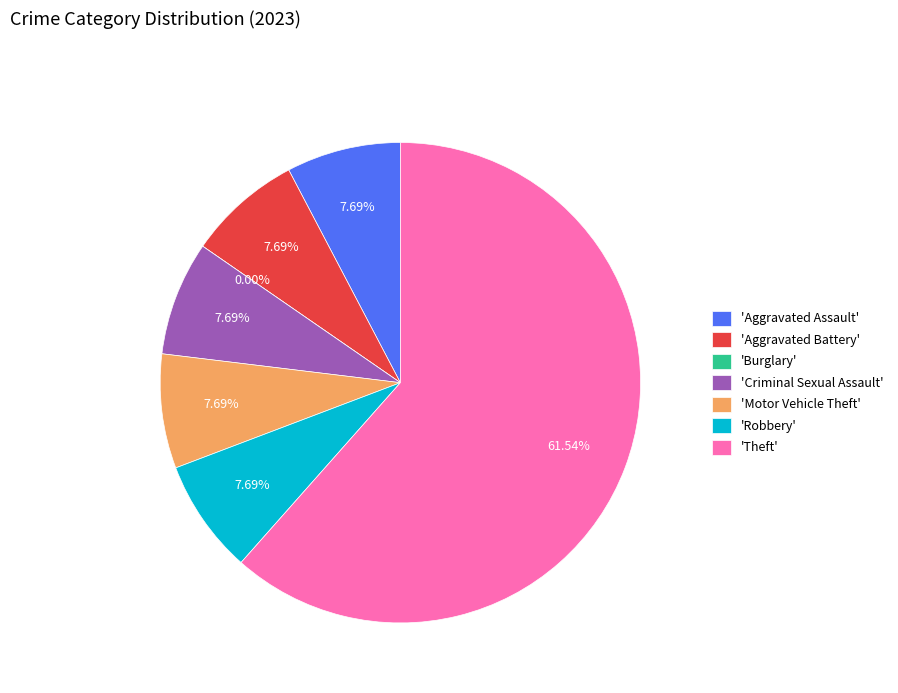

Is it true that Theft is 62% of the pie?

True